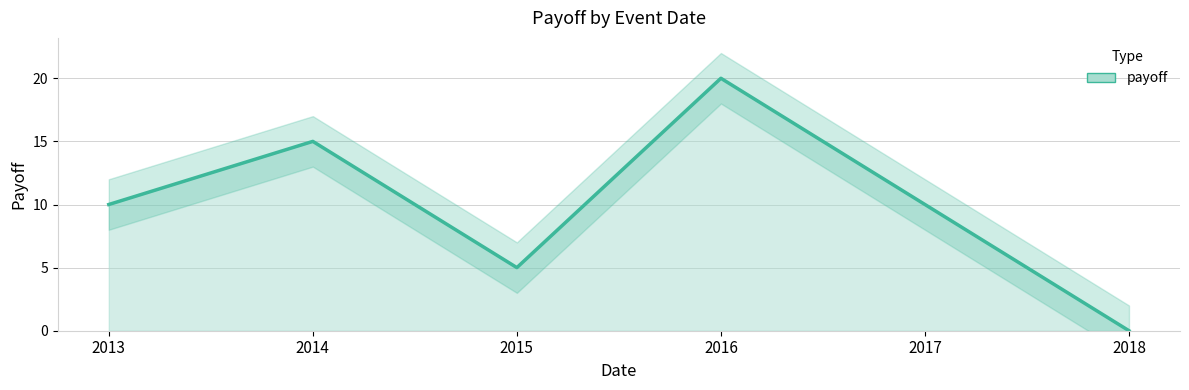

What is the value of the 1st point from the left?

10